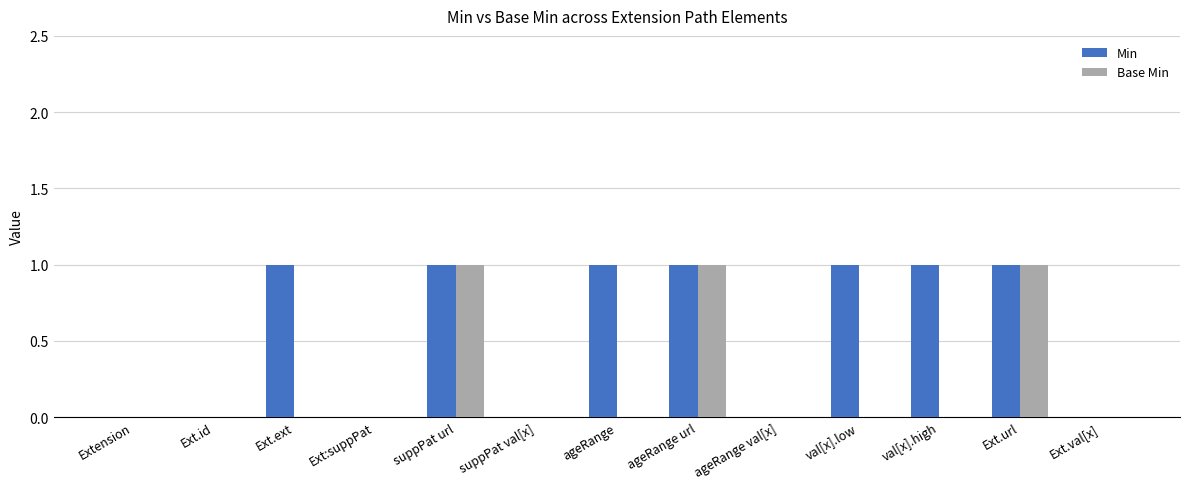

How many categories are shown in the chart?

13